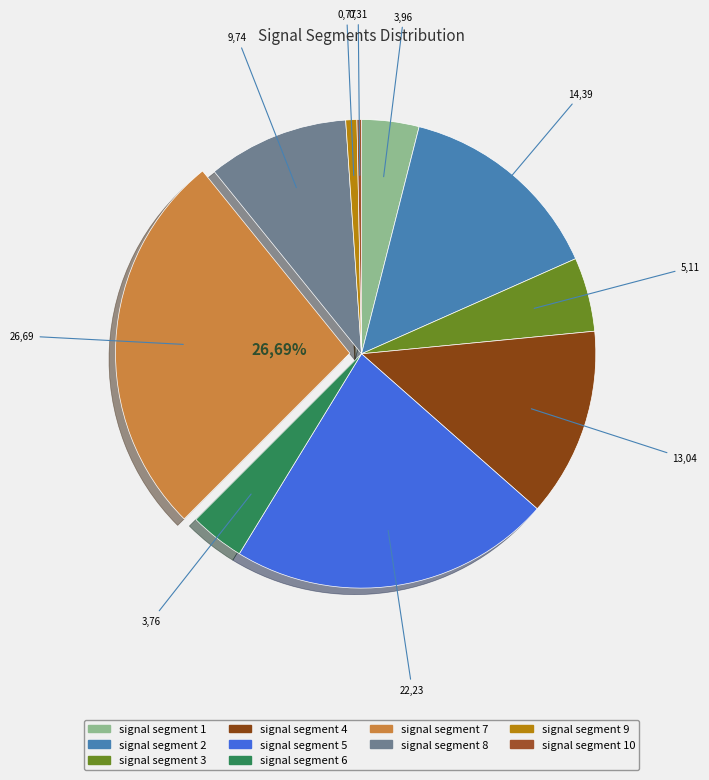

How much of the chart is everything except signal segment 1?

96.0%